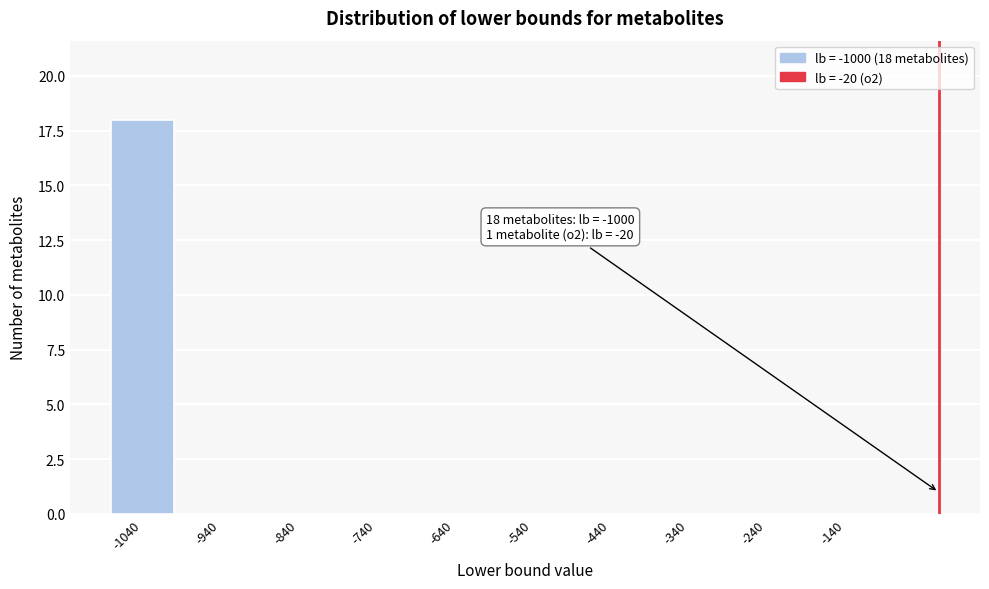

Reading left to right, transcribe all the data shown in this chart.

-1040=18	-940=0	-840=0	-740=0	-640=0	-540=0	-440=0	-340=0	-240=0	-140=0